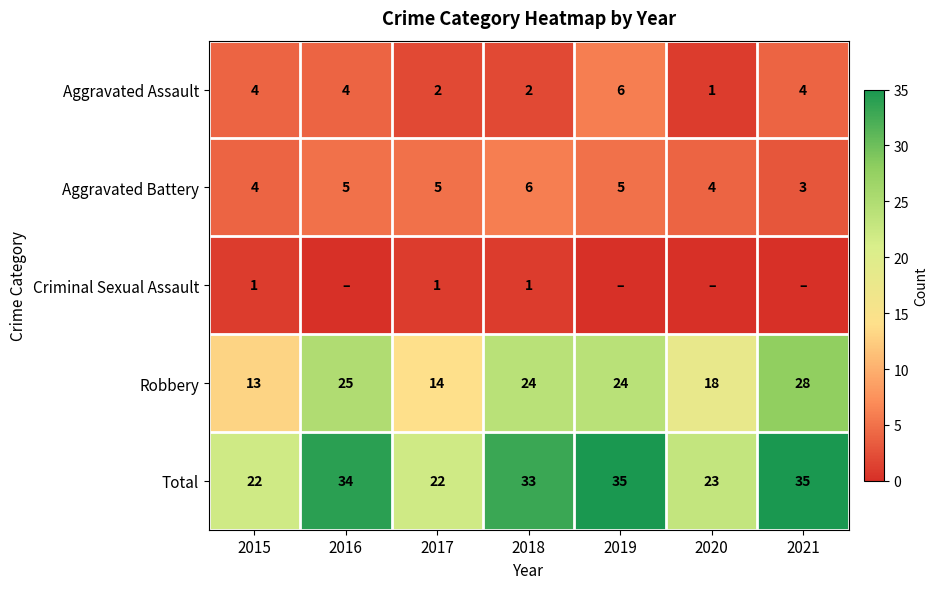

The Total series shows 35 at 2021. True or false?

True